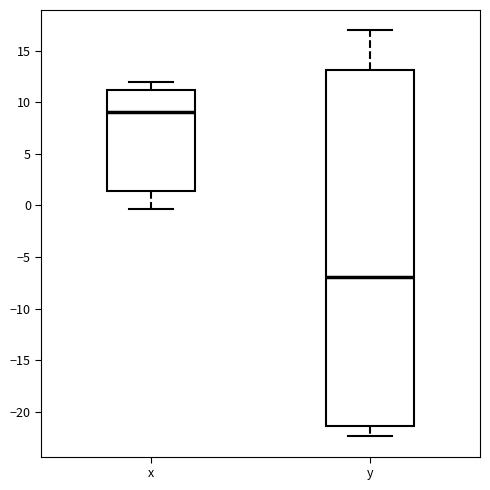

Which box has the highest median line?

x